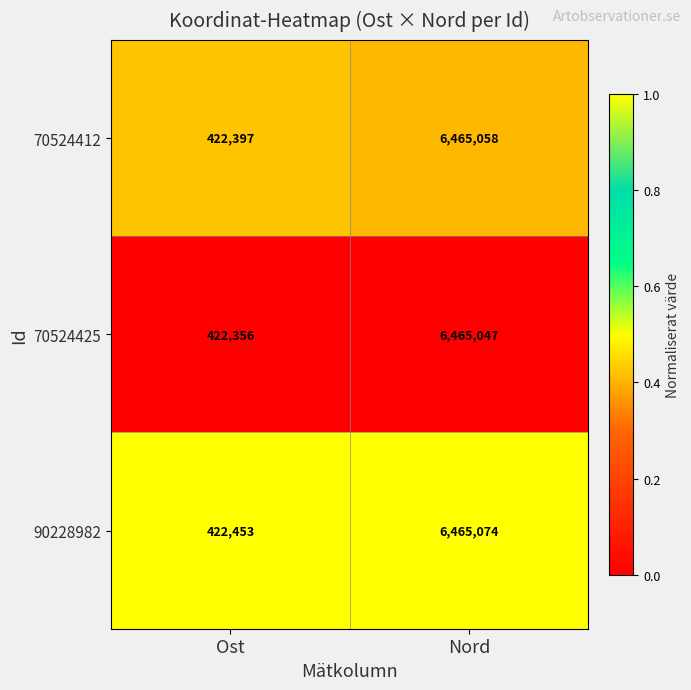

At which category is the sum across all series the highest?

Nord